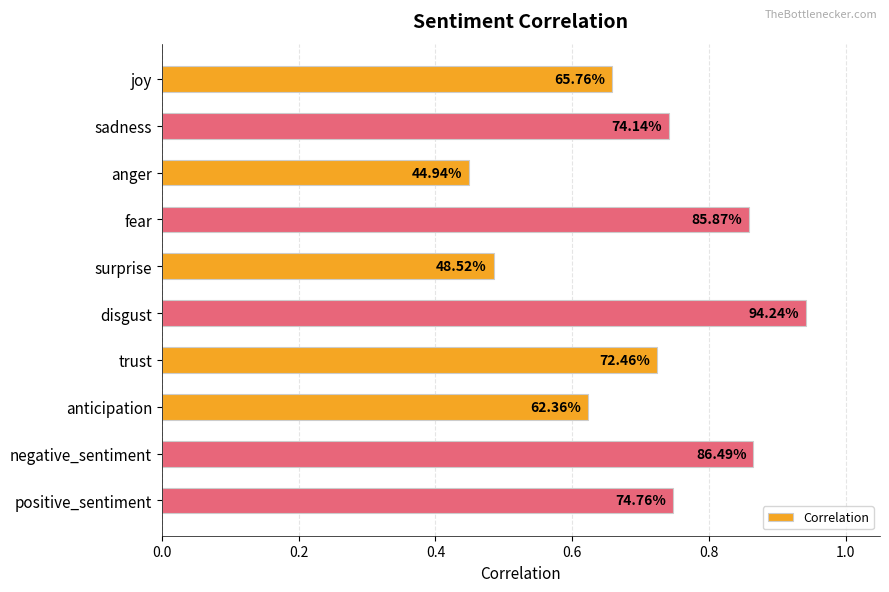

How many bars are there in total?

10